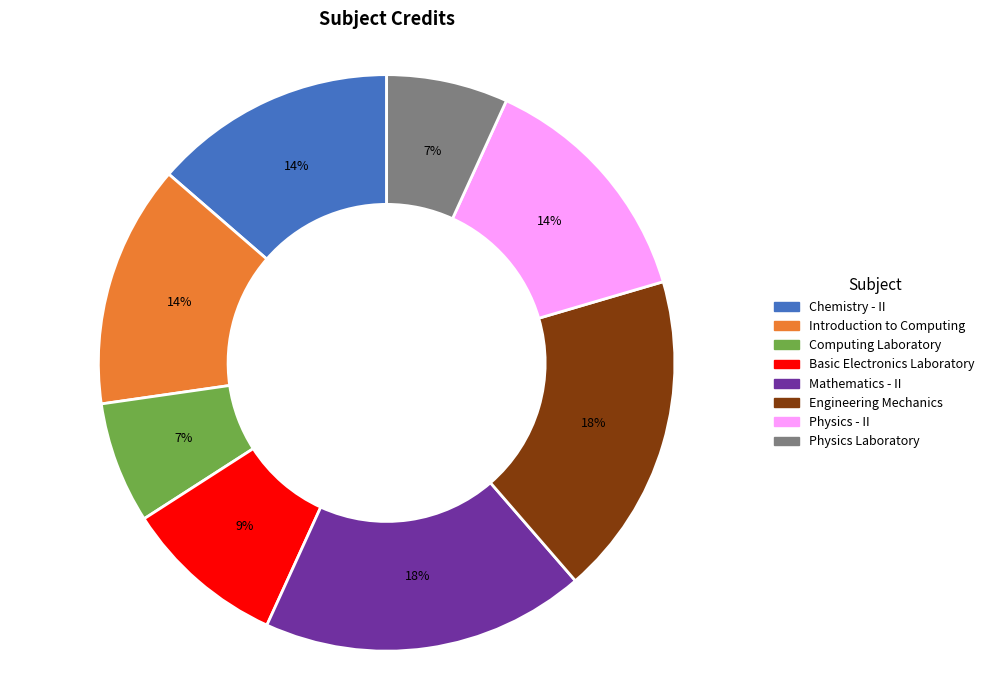

Do Chemistry - II and Physics - II together represent more than half of the pie?

No